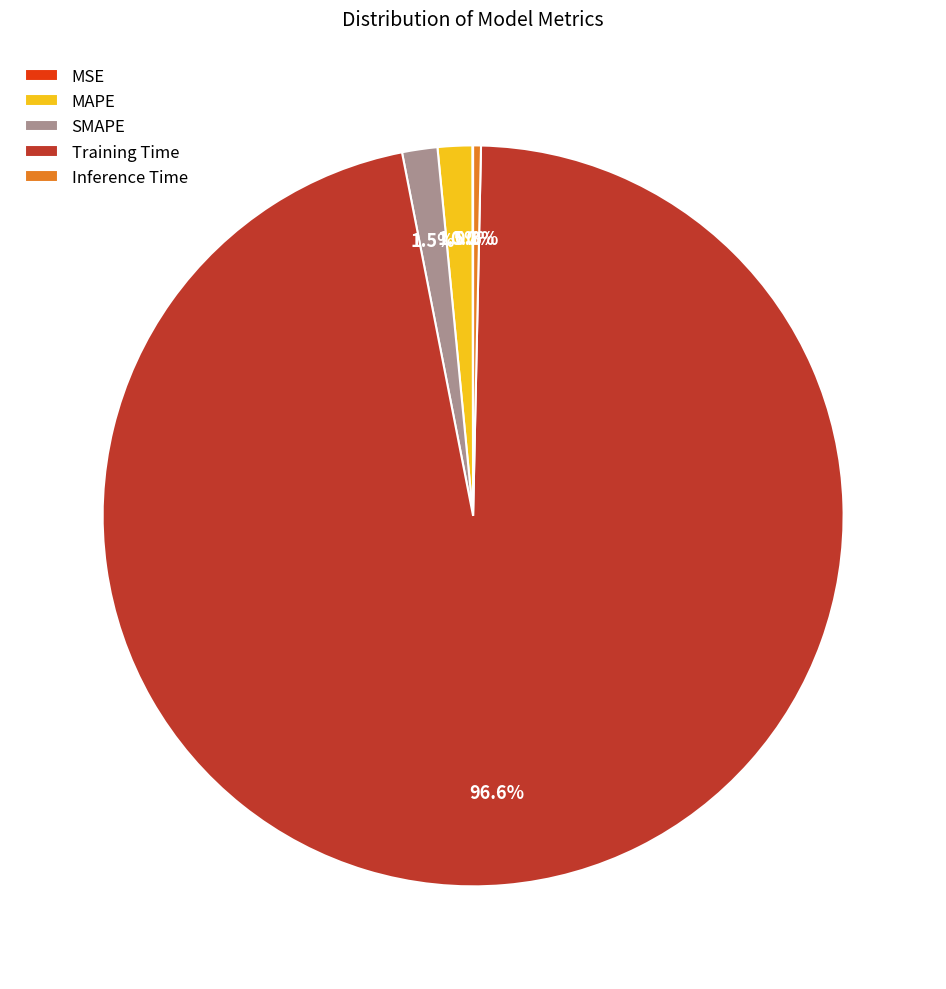

What is the largest slice in the pie chart?

Training Time